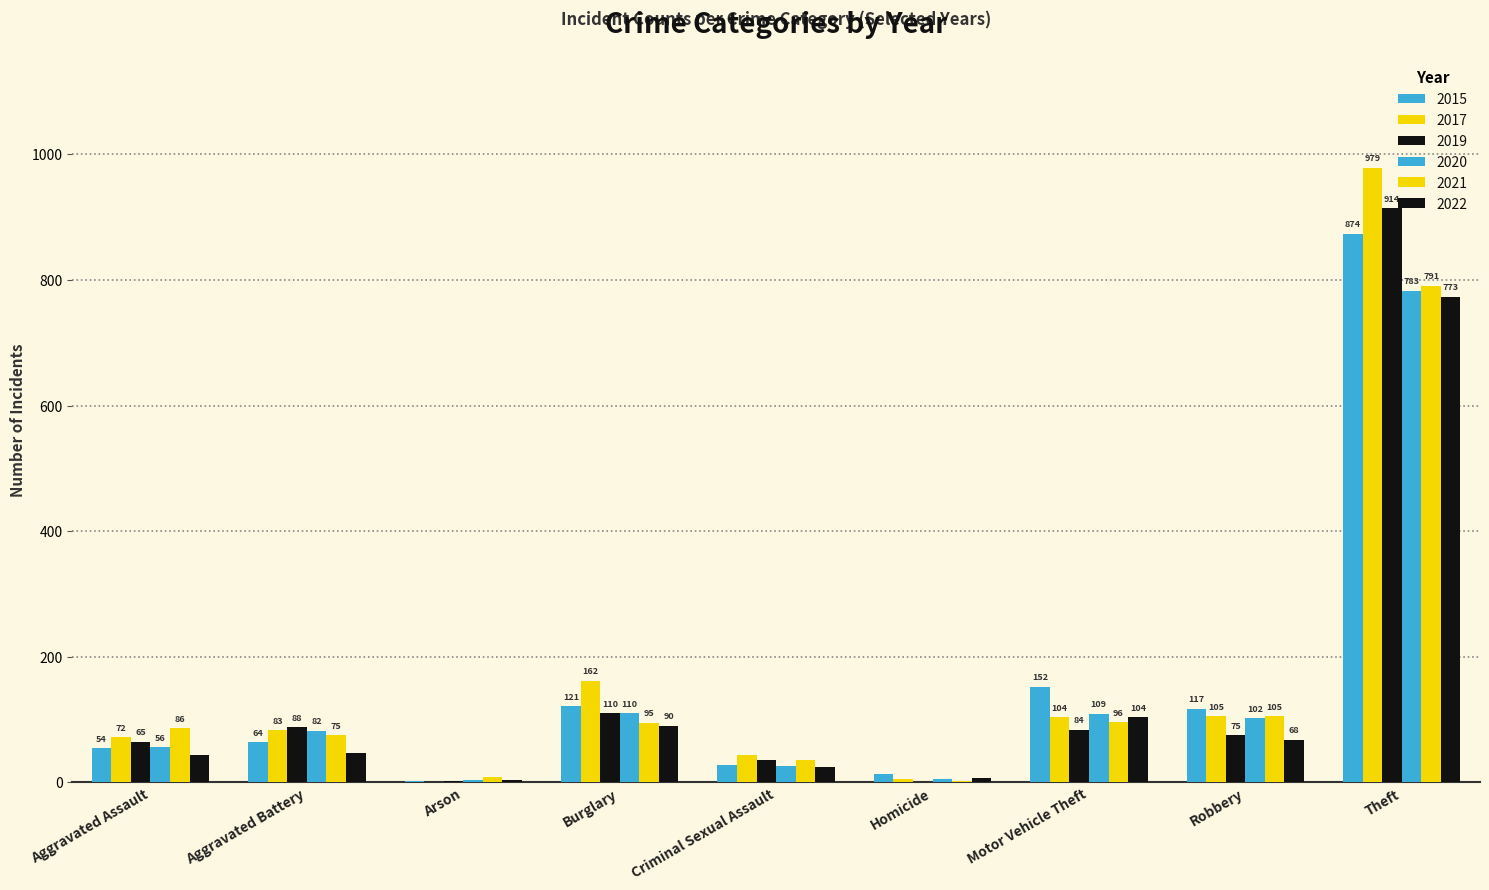

How many data points does each series have?

9